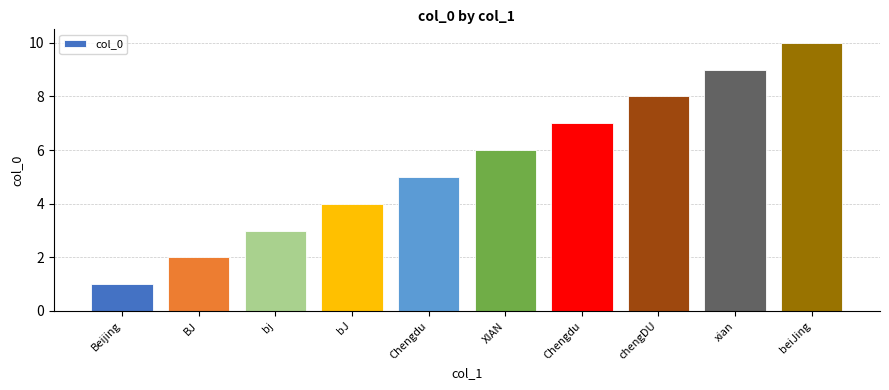

Does the chart contain any negative values?

No